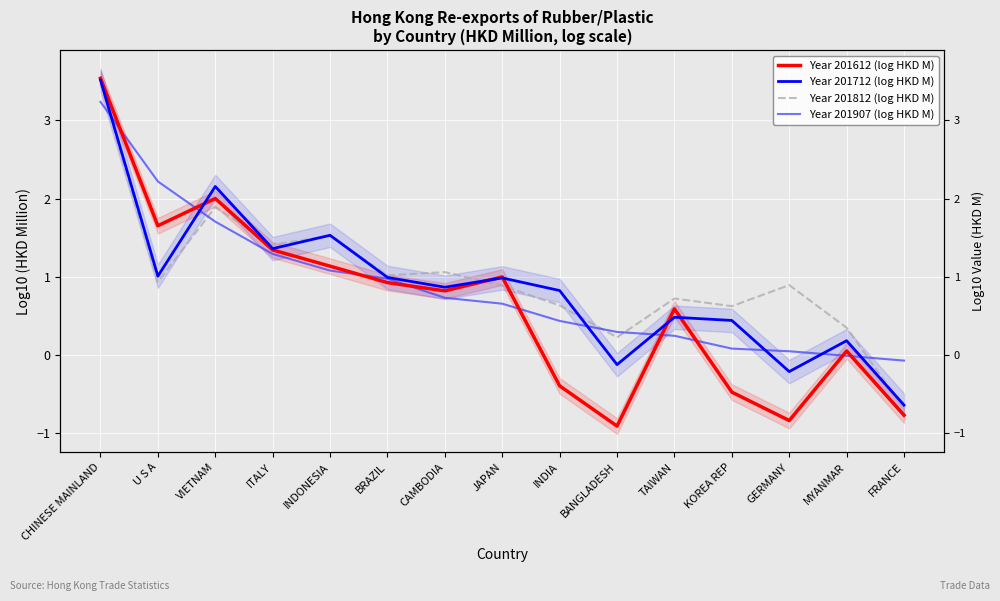

True or false: Year 201712 (log HKD M) has a value of -0.1 at BANGLADESH.

False